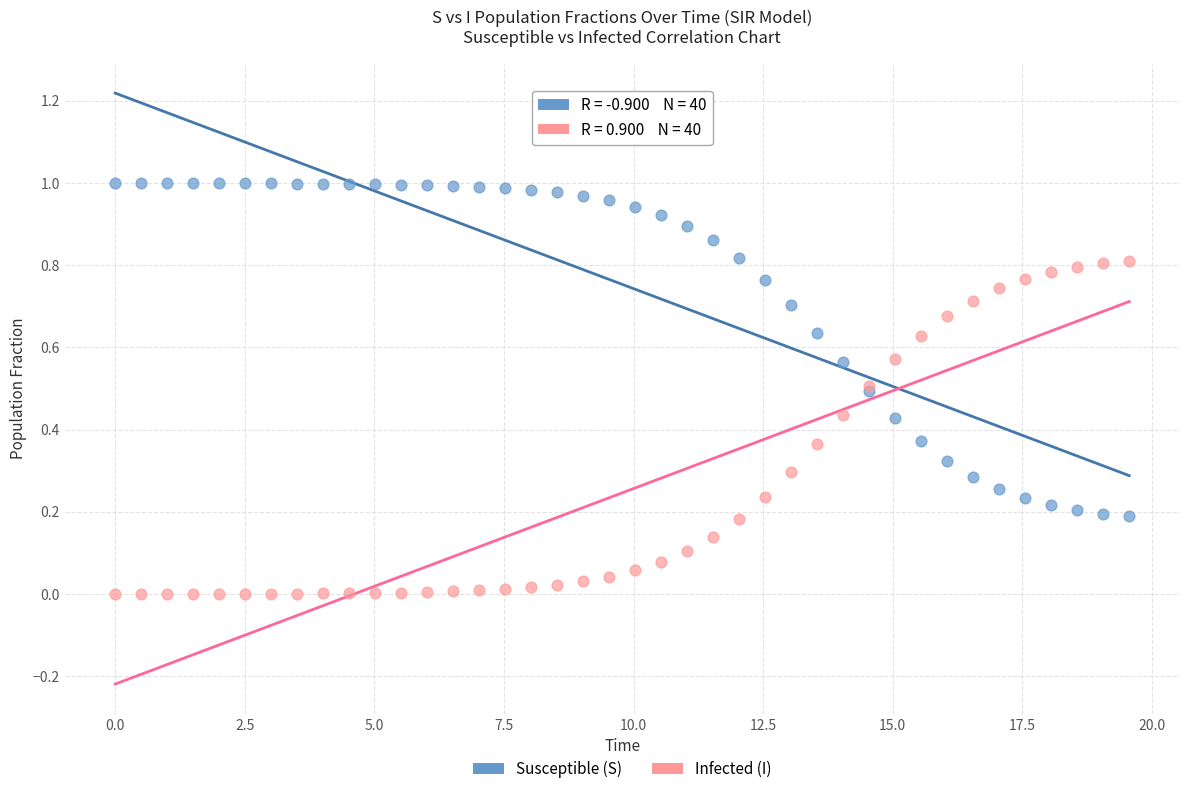

Which series reaches the maximum Y coordinate?

Susceptible (S)